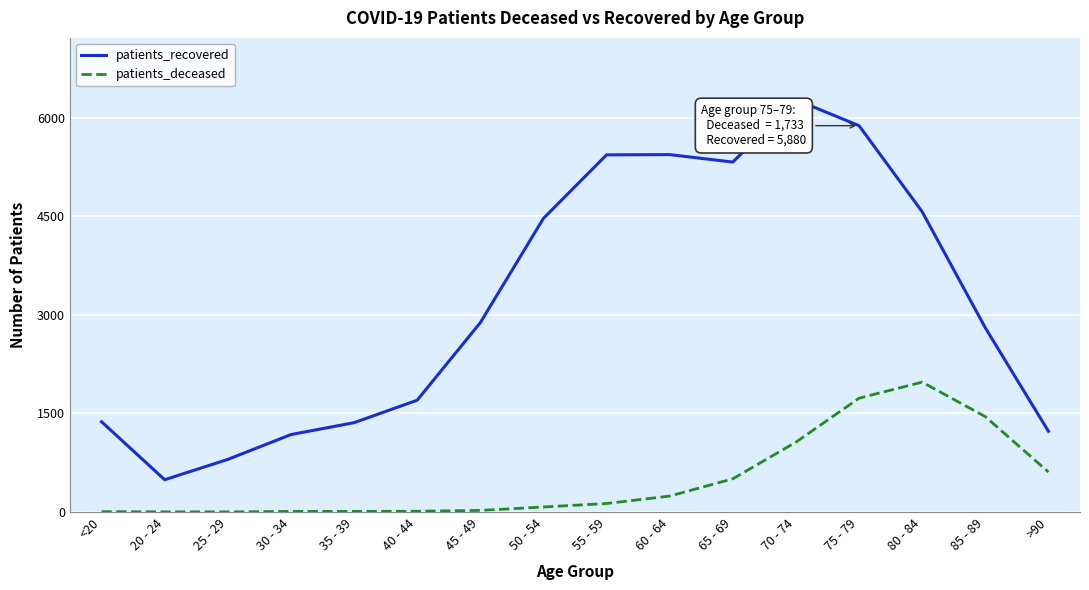

How many interior local valleys does the patients_recovered series have?

2